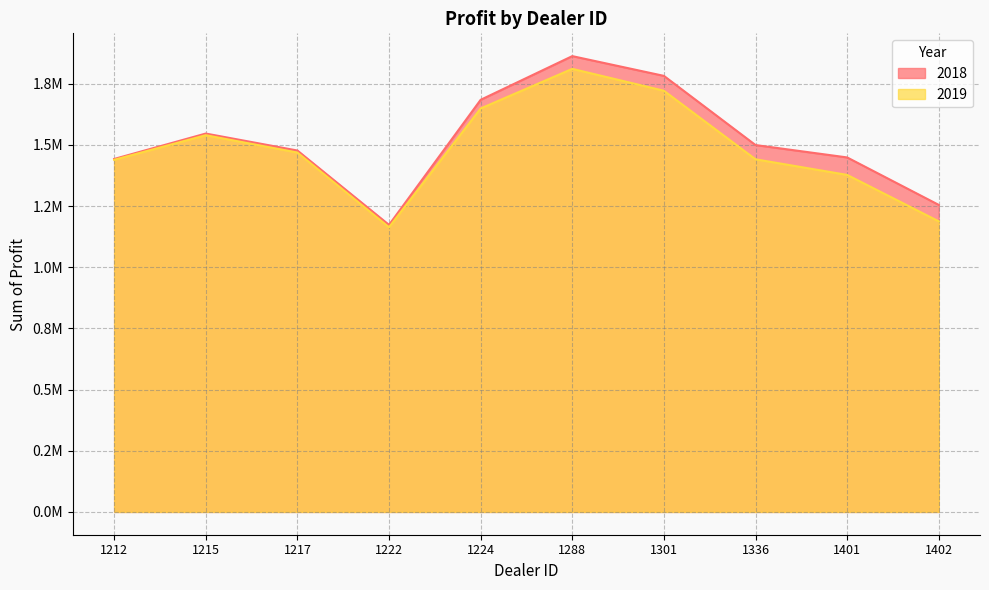

The value of 2018 at 1222 is 1173165.0. True or false?

True